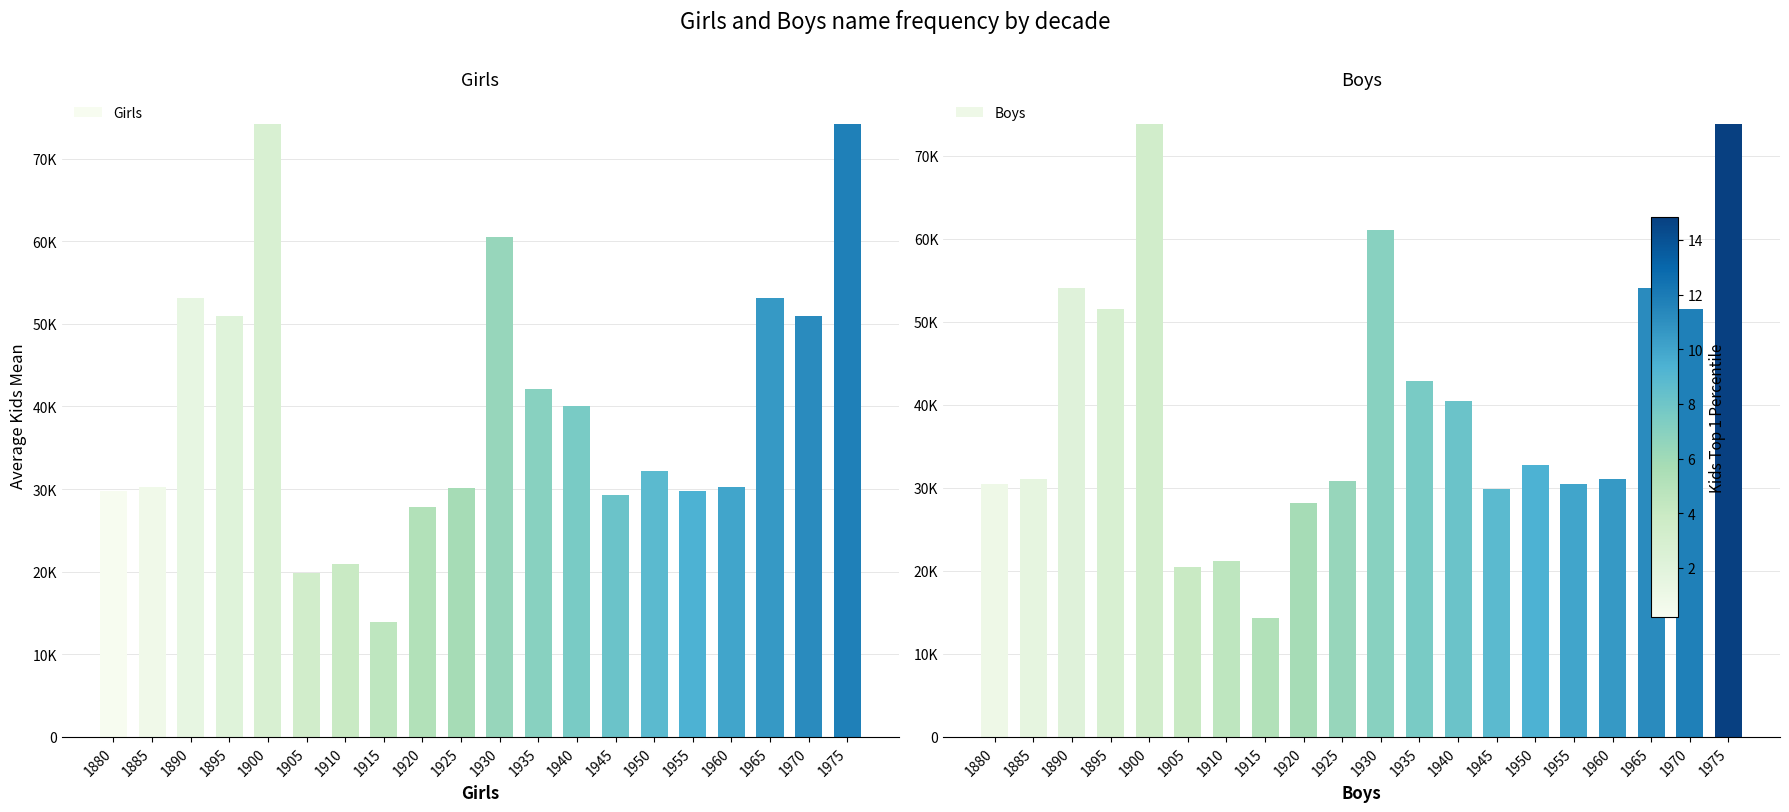

Which series has the largest total across all categories?

Boys